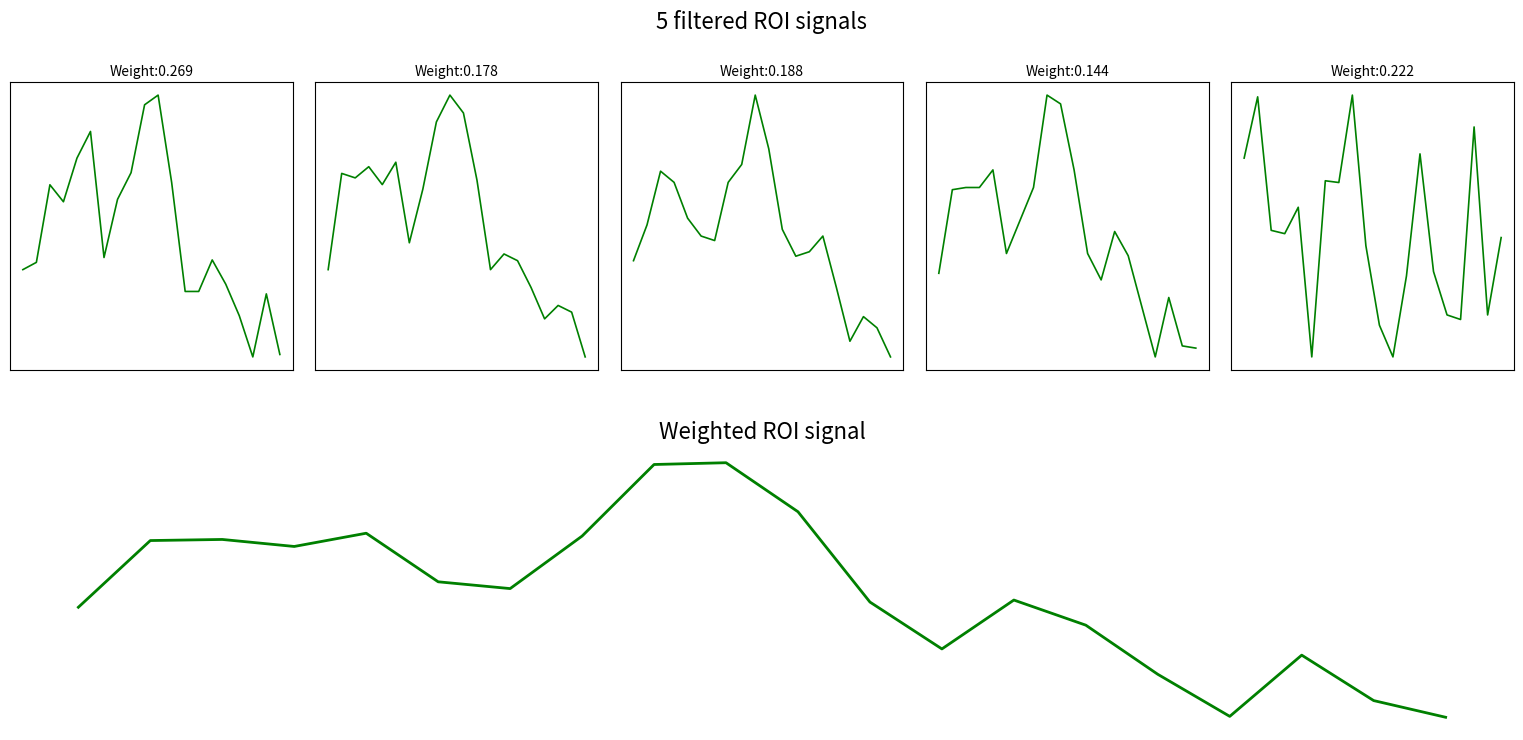

How many values in the Change series are below 0?

12